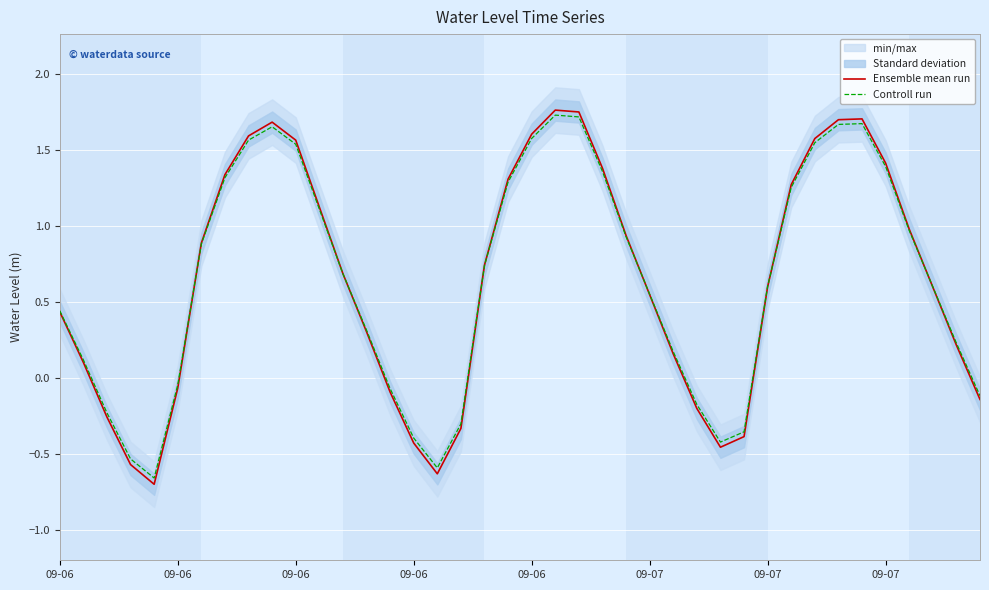

After their last crossing, which series has the higher values: Ensemble mean run or Controll run?

Controll run